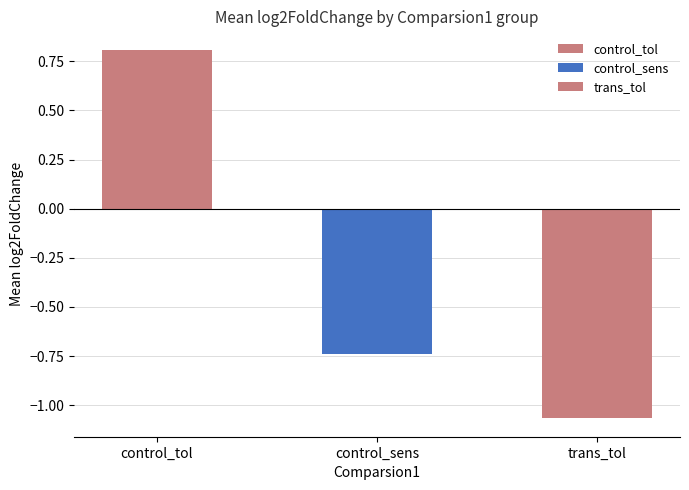

True or false: the data shows -0.5 at control_tol.

False